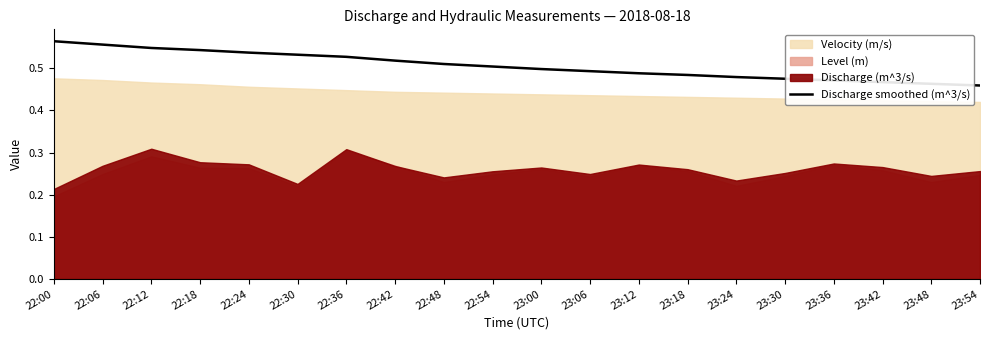

The Discharge smoothed (m^3/s) series shows 0.2 at 22:06. True or false?

False